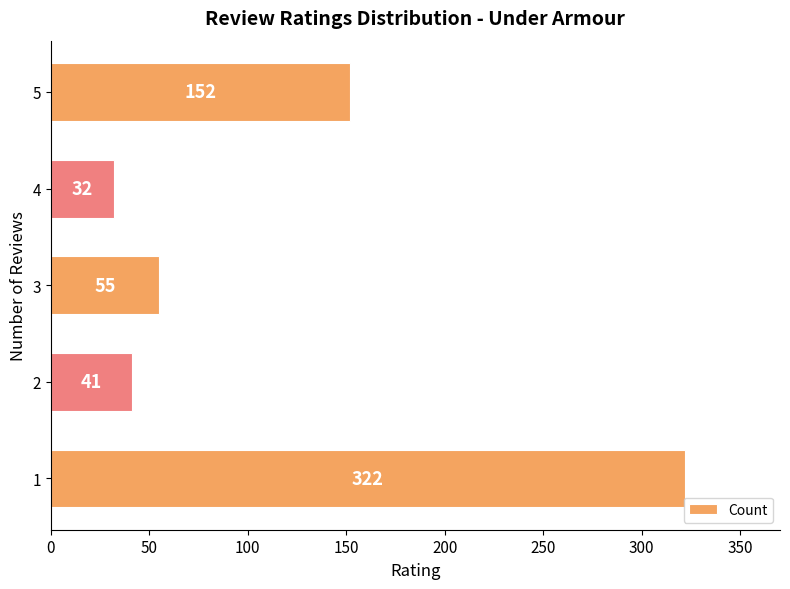

Rank the categories by value from lowest to highest.

4, 2, 3, 5, 1